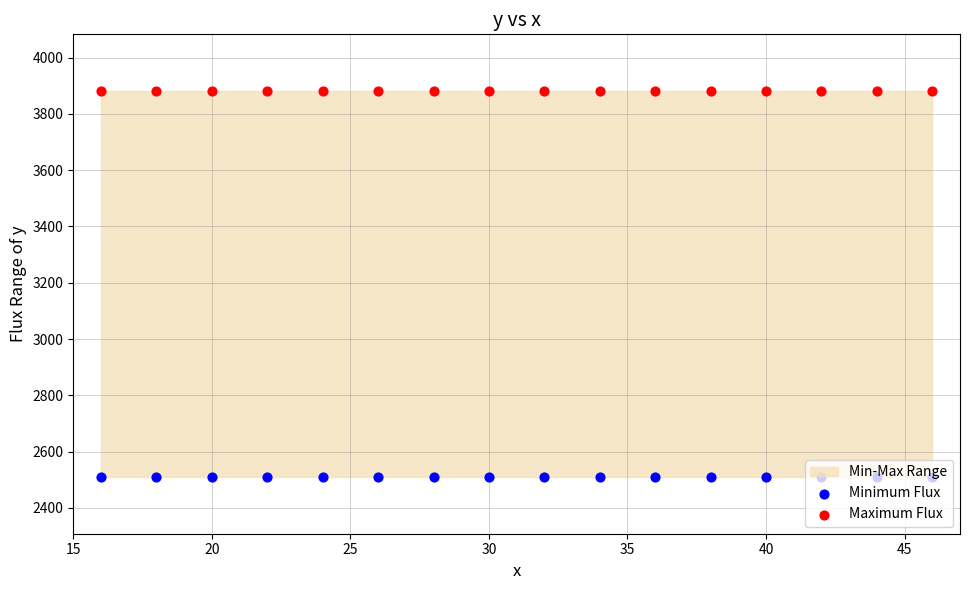

Which series reaches the maximum Y coordinate?

Maximum Flux